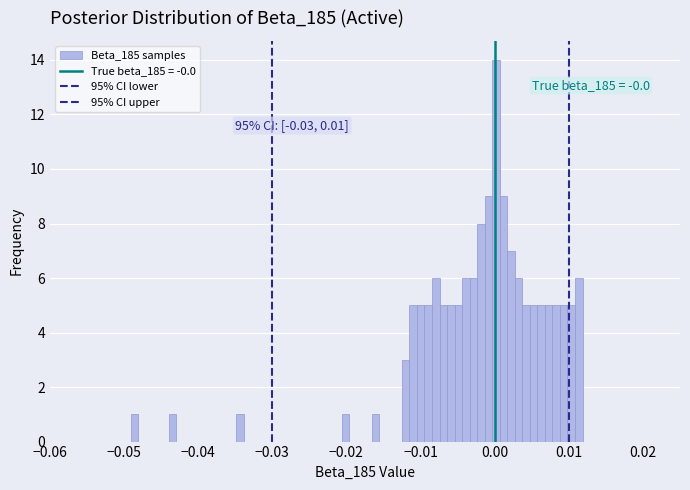

Read against the x-axis, roughly where is the centre of the tallest bar?

0.000